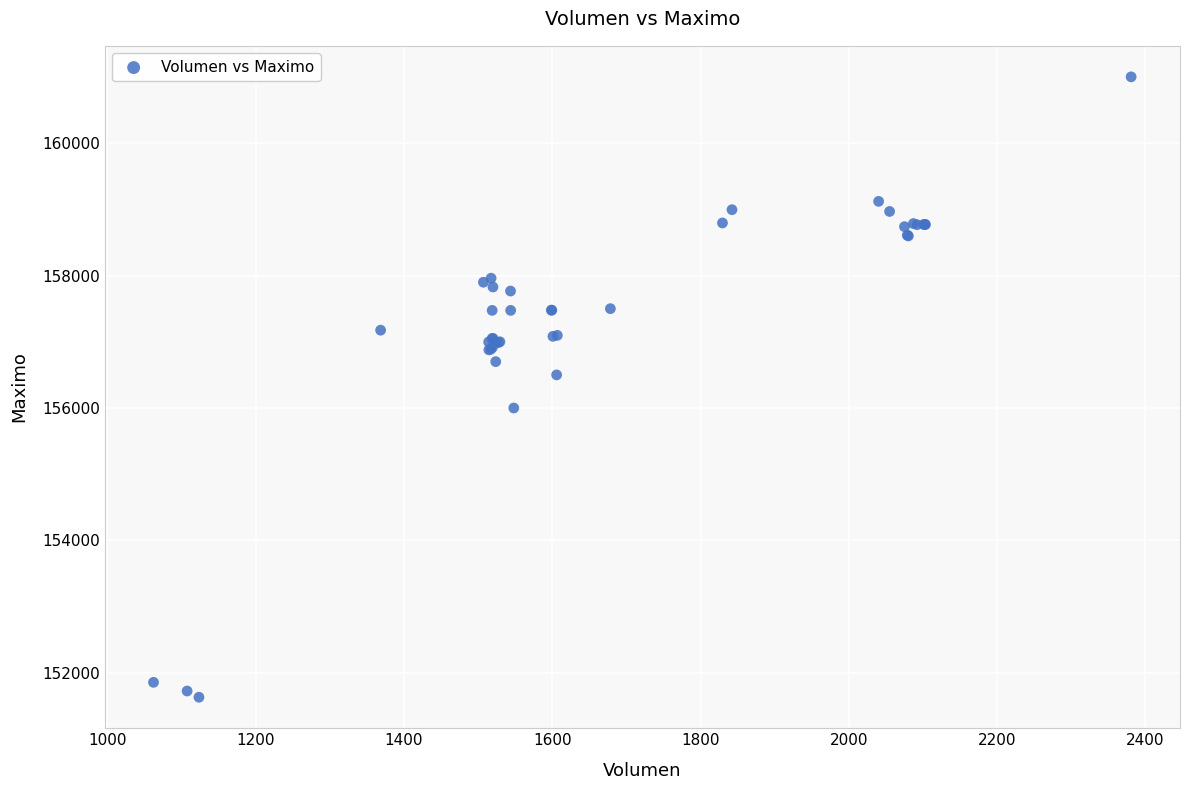

What Y value in the scatter plot is closest to 156316?

156500